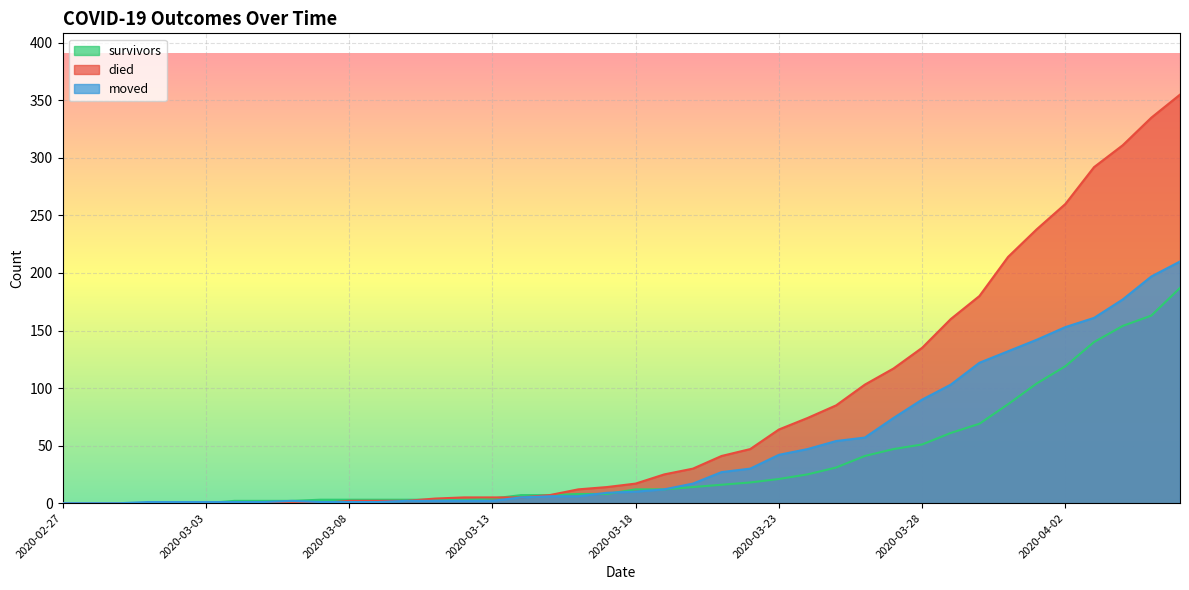

Where is moved nearest to the value 105?

2020-03-29